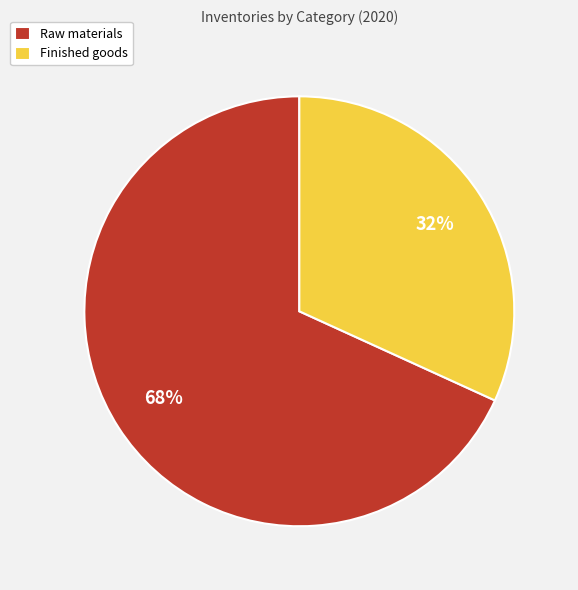

Which category has the smallest portion of the pie?

Finished goods